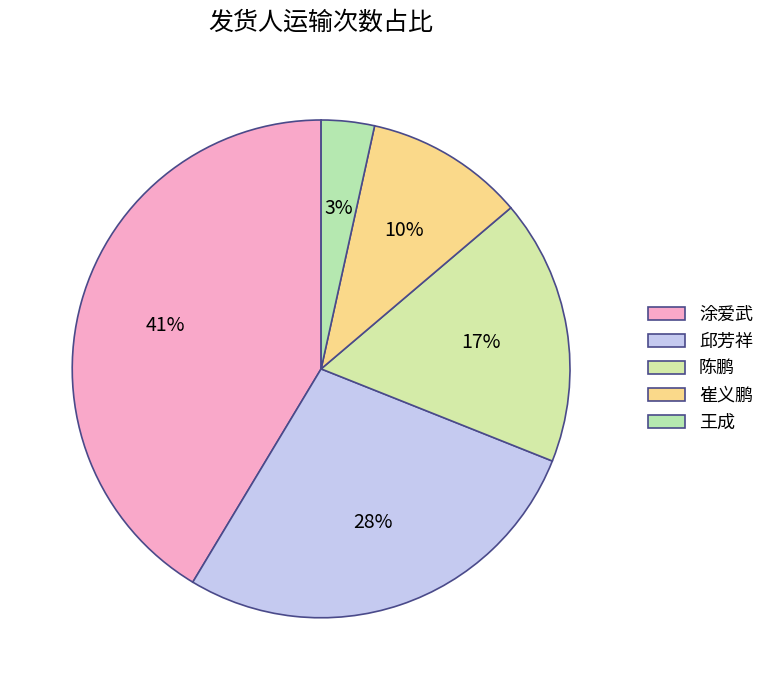

Is it true that 邱芳祥 is 22% of the pie?

False